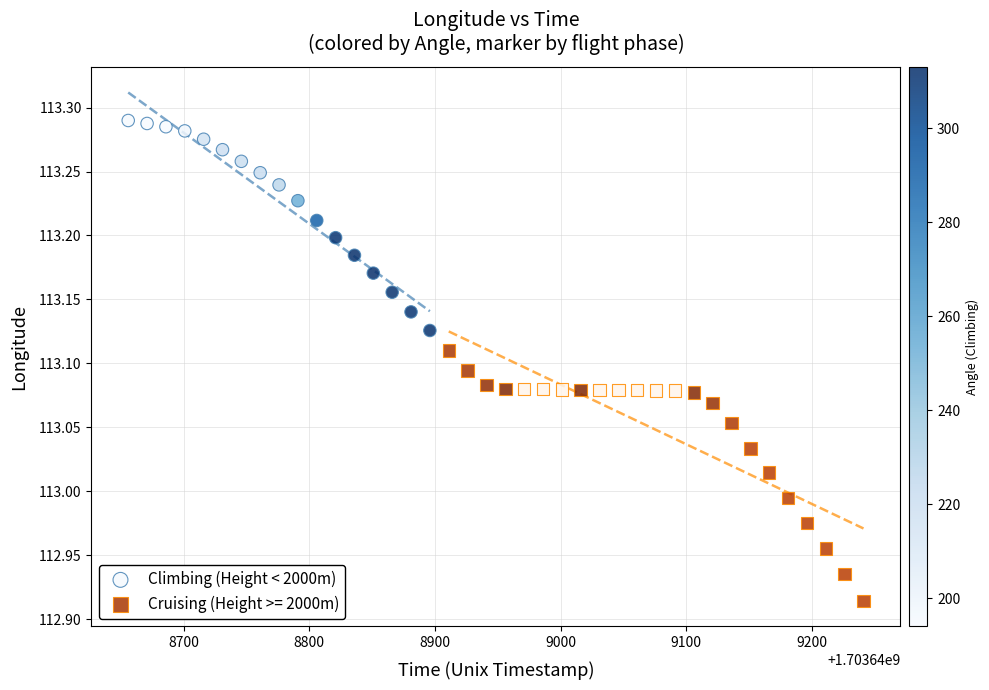

Which series contains the lowest Y value?

Cruising (Height >= 2000m)